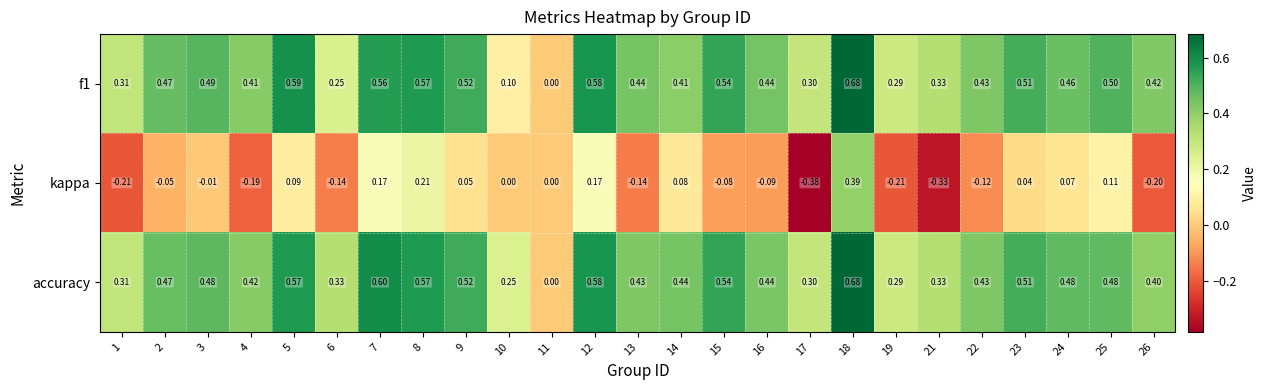

Which series has the largest total across all categories?

accuracy